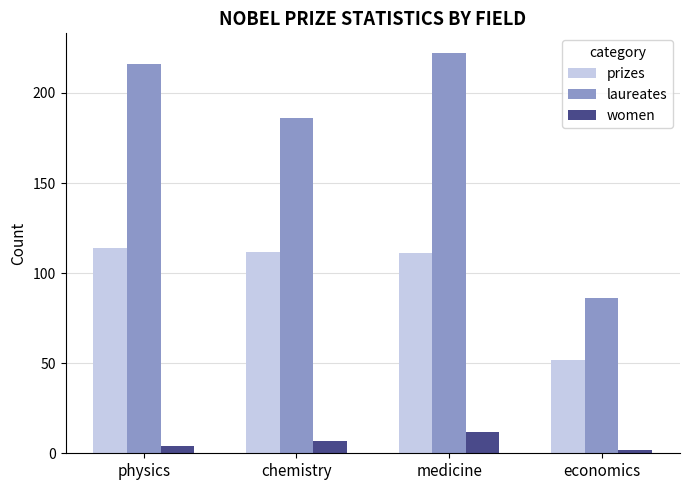

Which series has the widest spread of values?

laureates